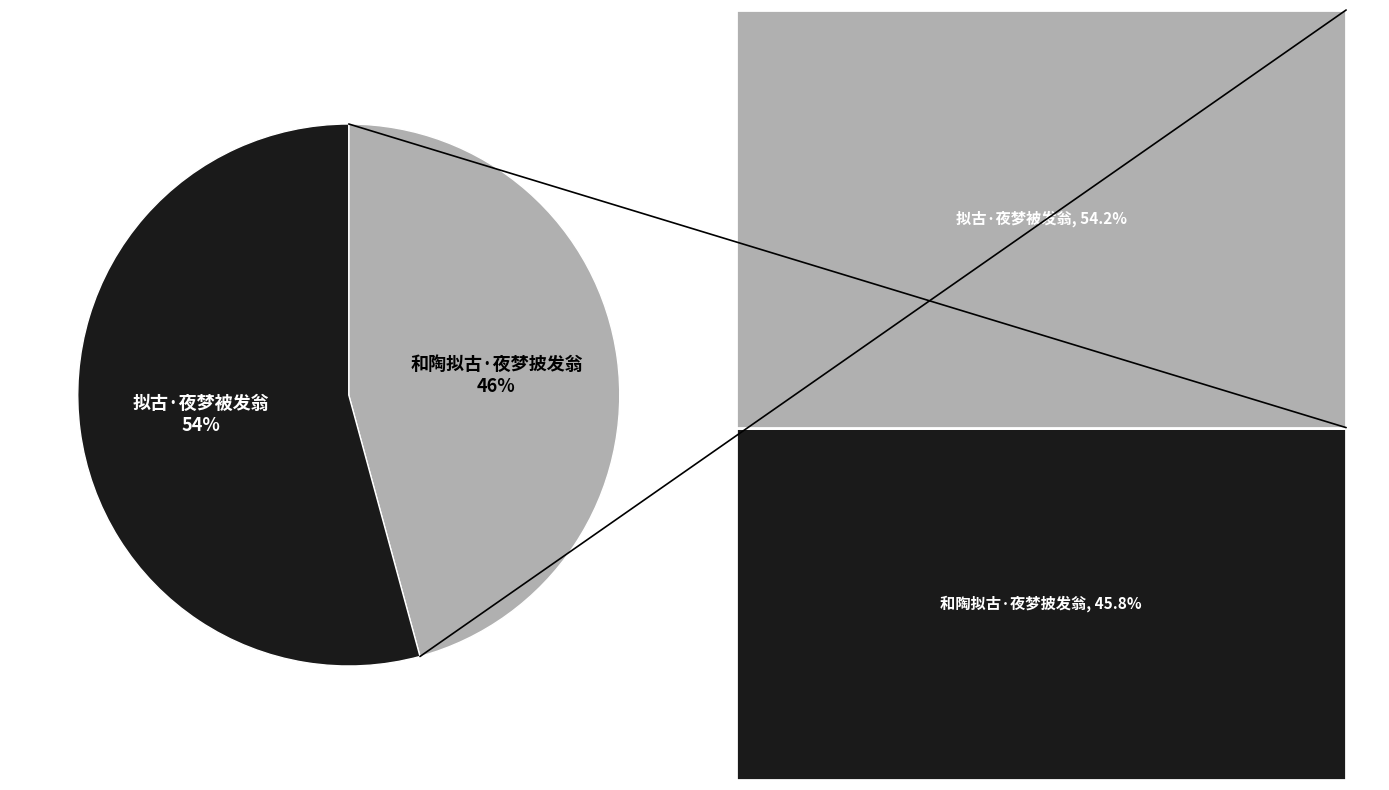

Is there a majority slice in this chart?

Yes